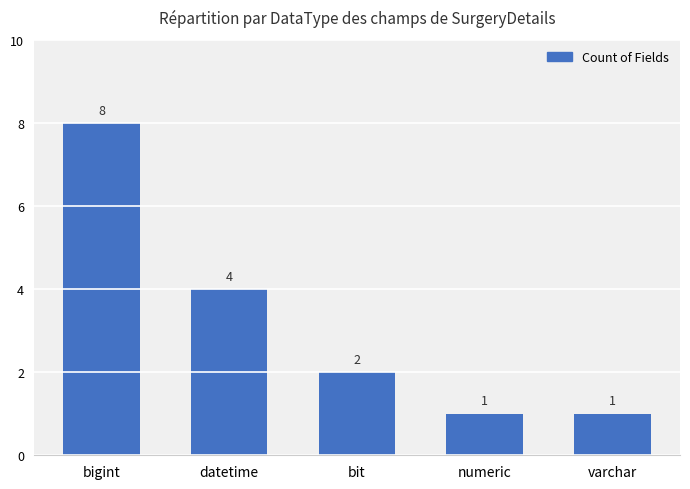

What is the difference between the second highest and minimum values?

3